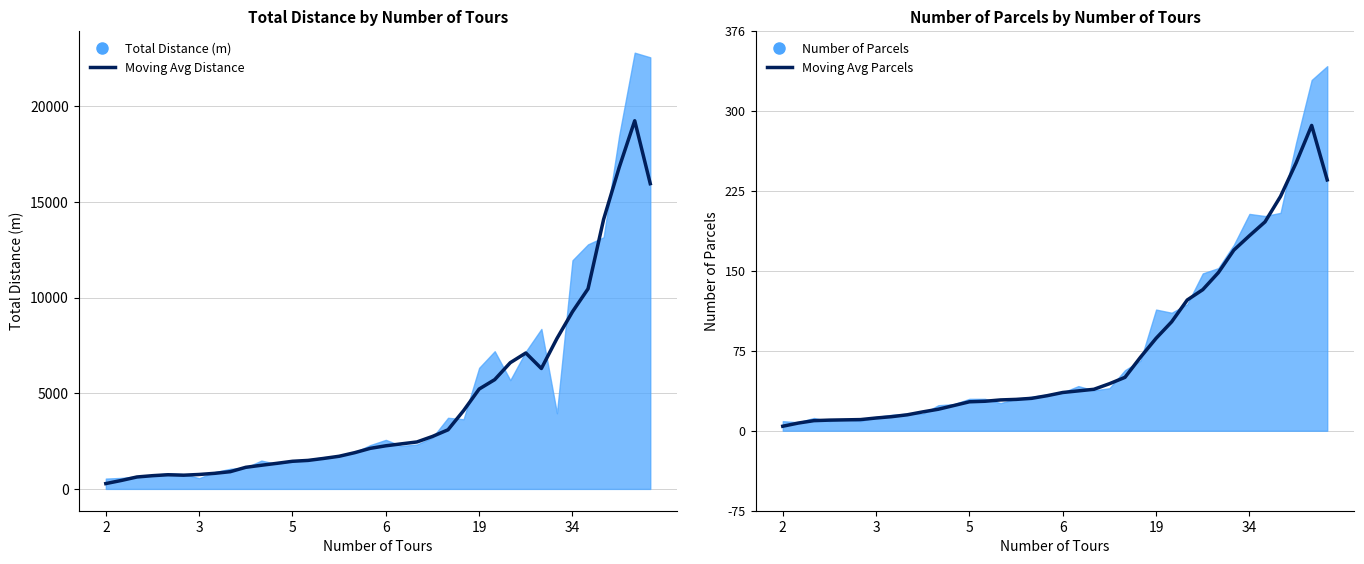

The Moving Avg Distance series shows 2253.4 at 6. True or false?

True